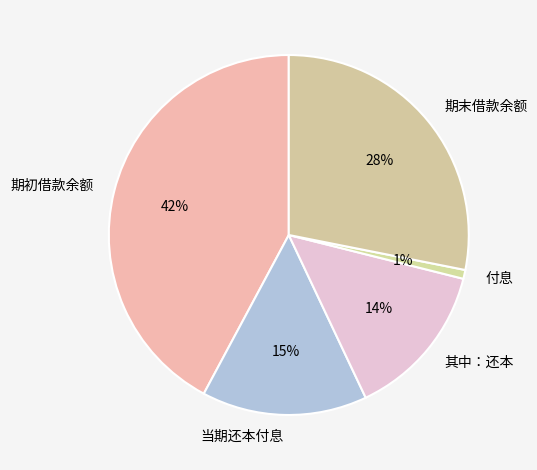

Between 期初借款余额 and 期末借款余额, which is larger?

期初借款余额